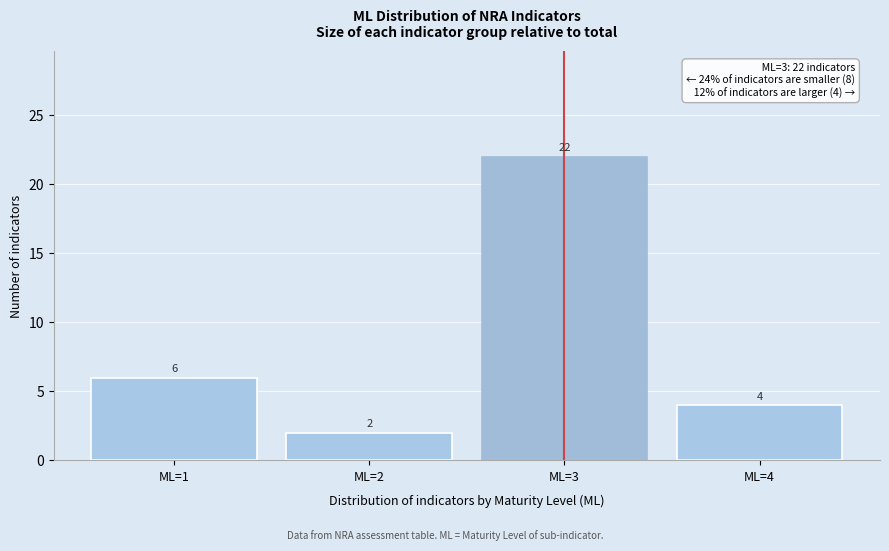

Reading left to right, list every bar in this chart as the range it spans on the x-axis followed by its height.

0.5 to 1.5: 6
1.5 to 2.5: 2
2.5 to 3.5: 22
3.5 to 4.5: 4